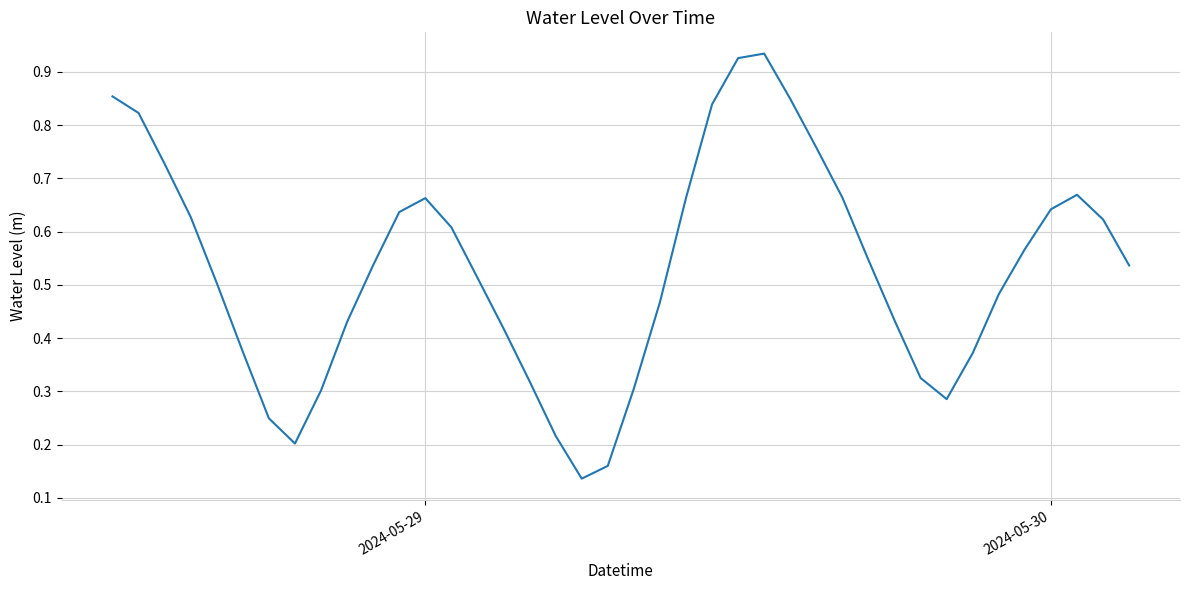

Does the chart display data point markers on the line(s)?

No